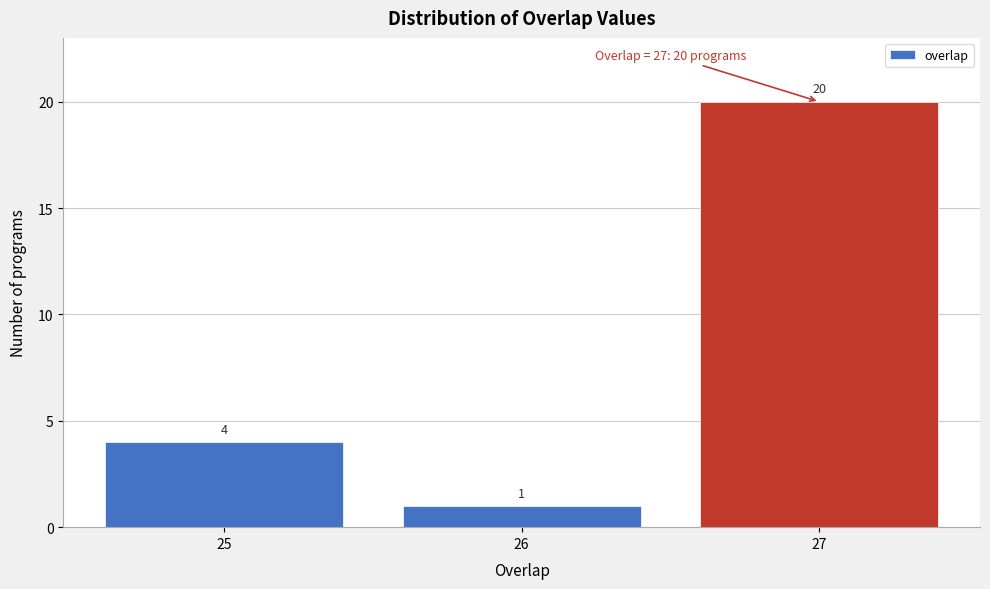

Reading left to right, transcribe all the data shown in this chart.

25=4	26=1	27=20